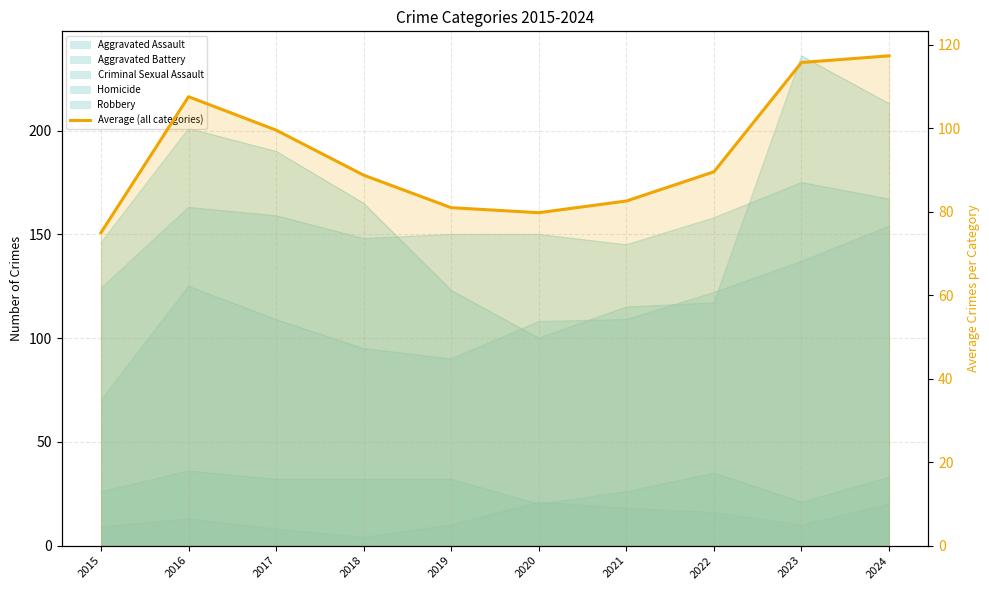

Which has a higher value, 2022 or 2020?

2022